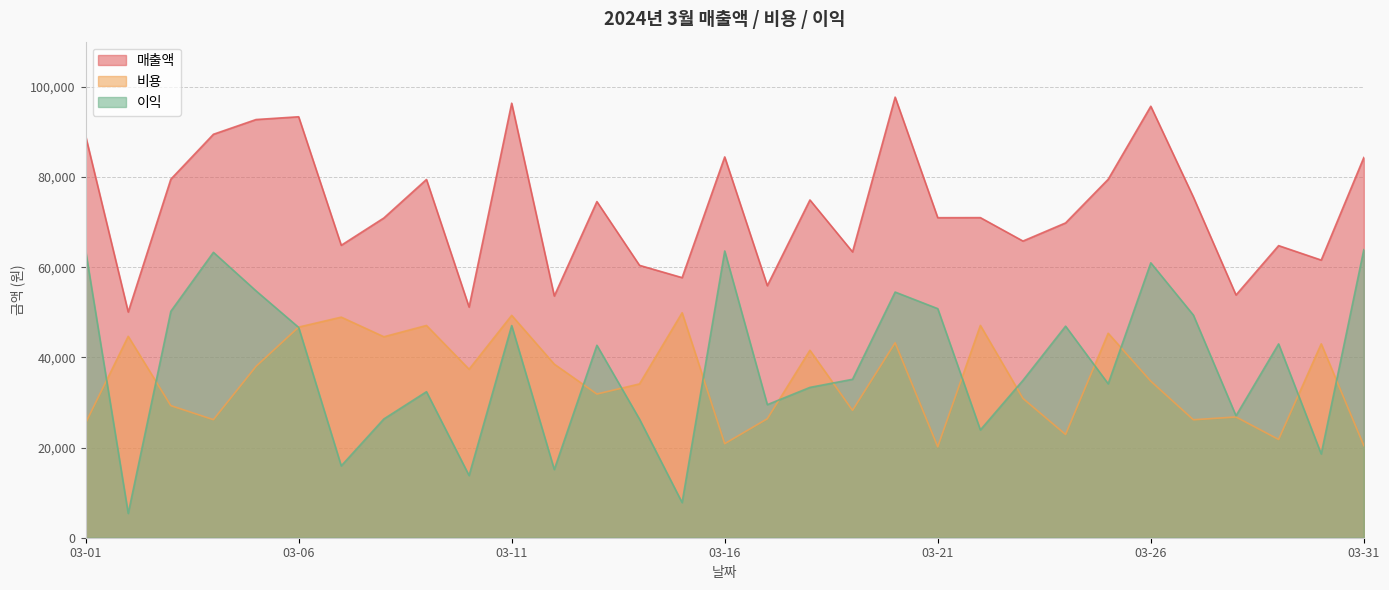

Where is 매출액 nearest to the value 73877?

03-13